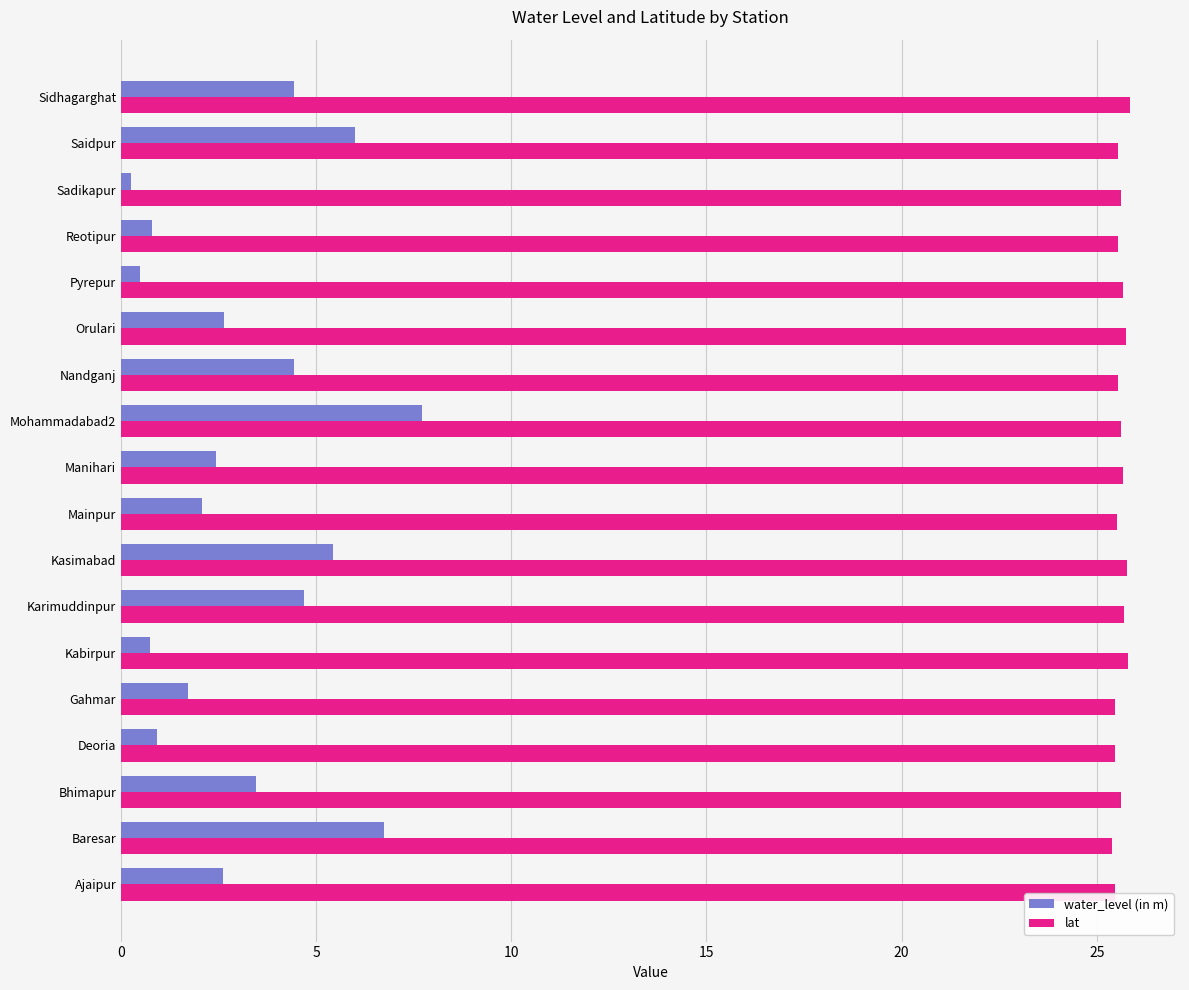

Count the number of data series in this chart.

2